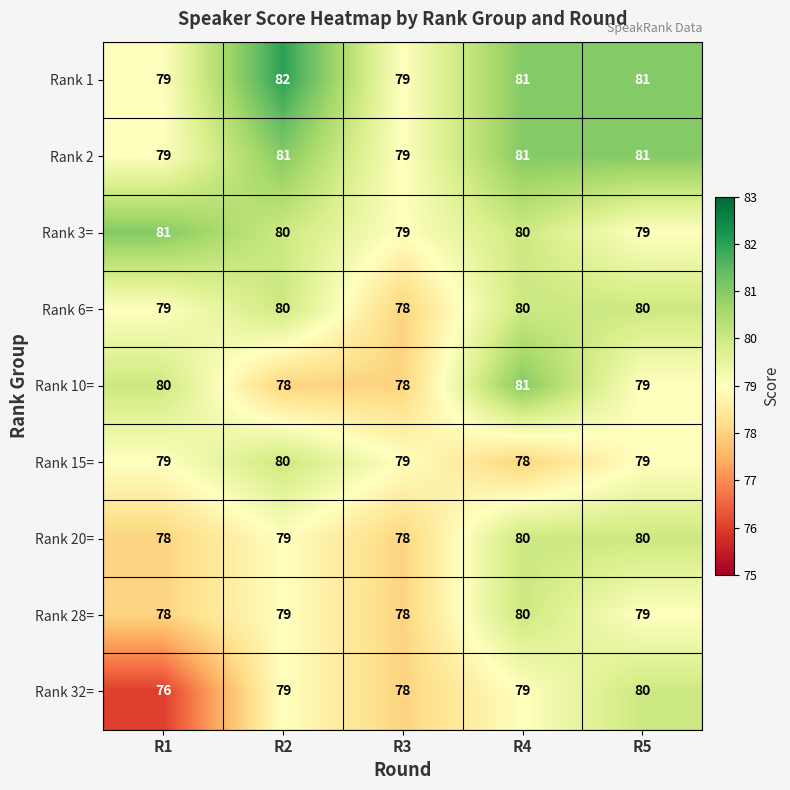

What is the spread (max minus min) of values at R4?

3